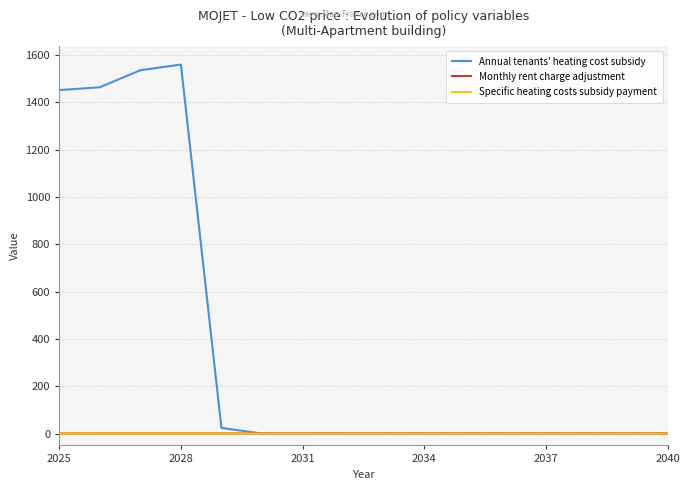

What is the difference between the maximum and minimum values in the Annual tenants' heating cost subsidy series?

1560.0